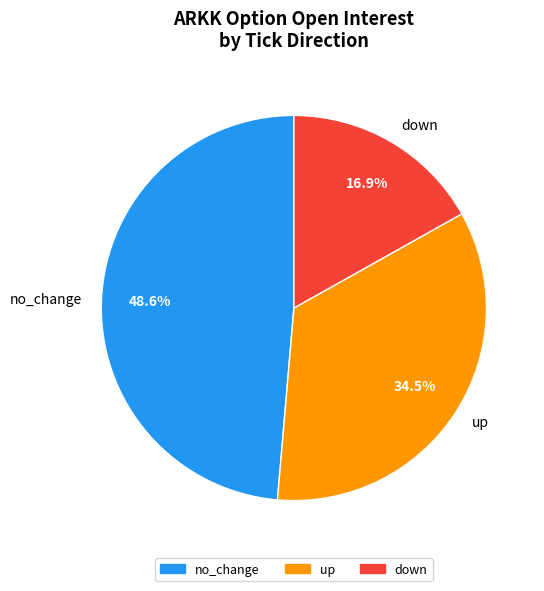

To the nearest percent, what portion does down represent?

17%